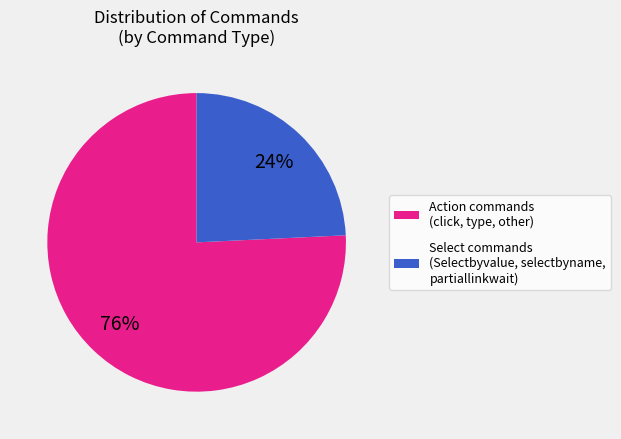

Combined, do Select commands (Selectbyvalue, selectbyname, partiallinkwait) and Action commands (click, type, other) account for over 50%?

Yes